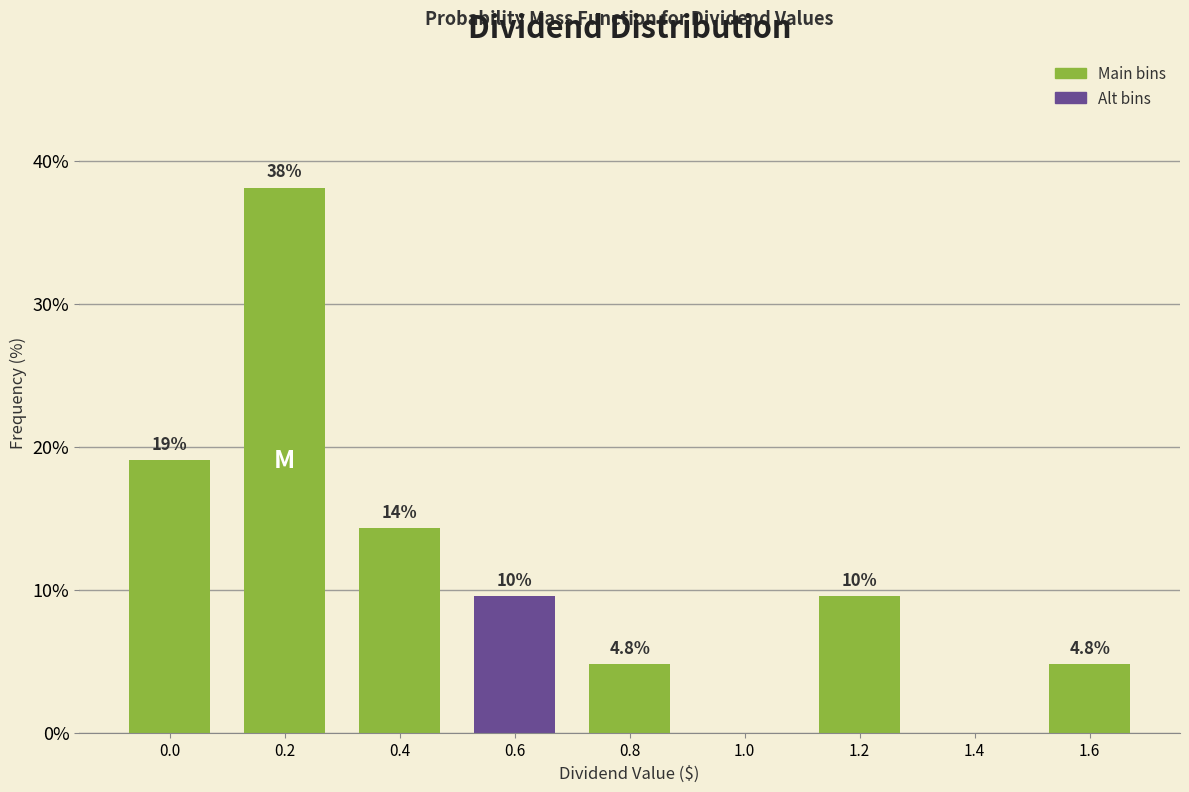

Reading left to right, what are all the values shown in this chart?

0.0=19.0	0.2=38.1	0.4=14.3	0.6=9.5	0.8=4.8	1.0=0.0	1.2=9.5	1.4=0.0	1.6=4.8